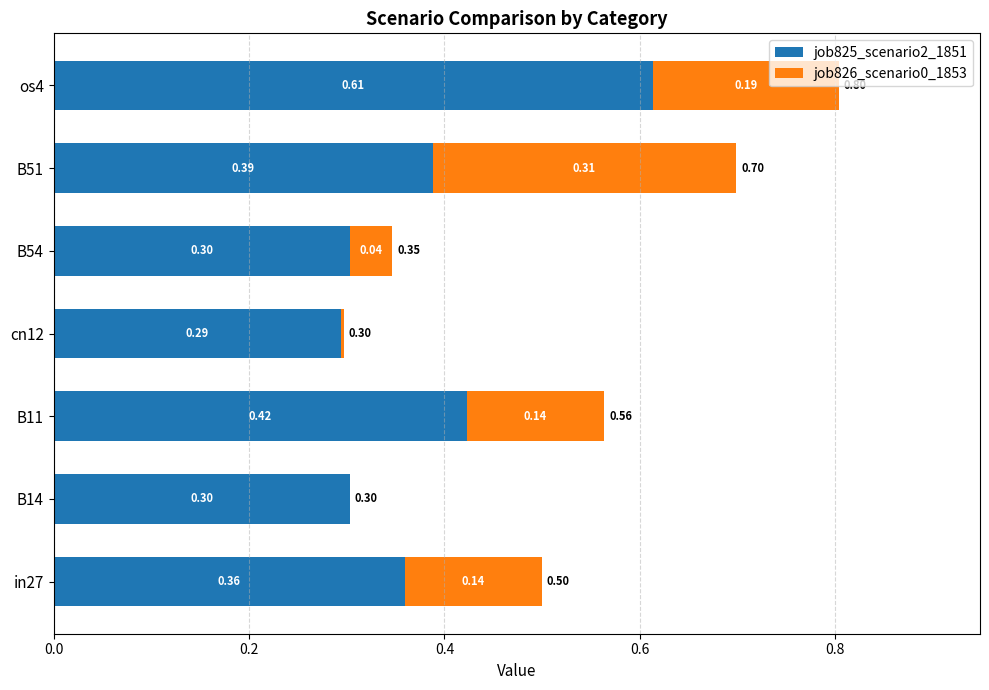

What is the sum of all job825_scenario2_1851 values?

2.7